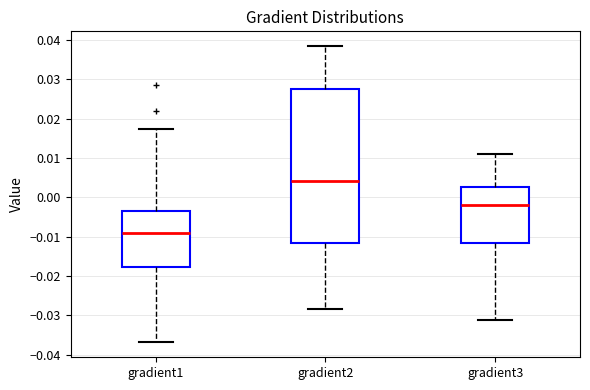

Which box has the lowest median line?

gradient1